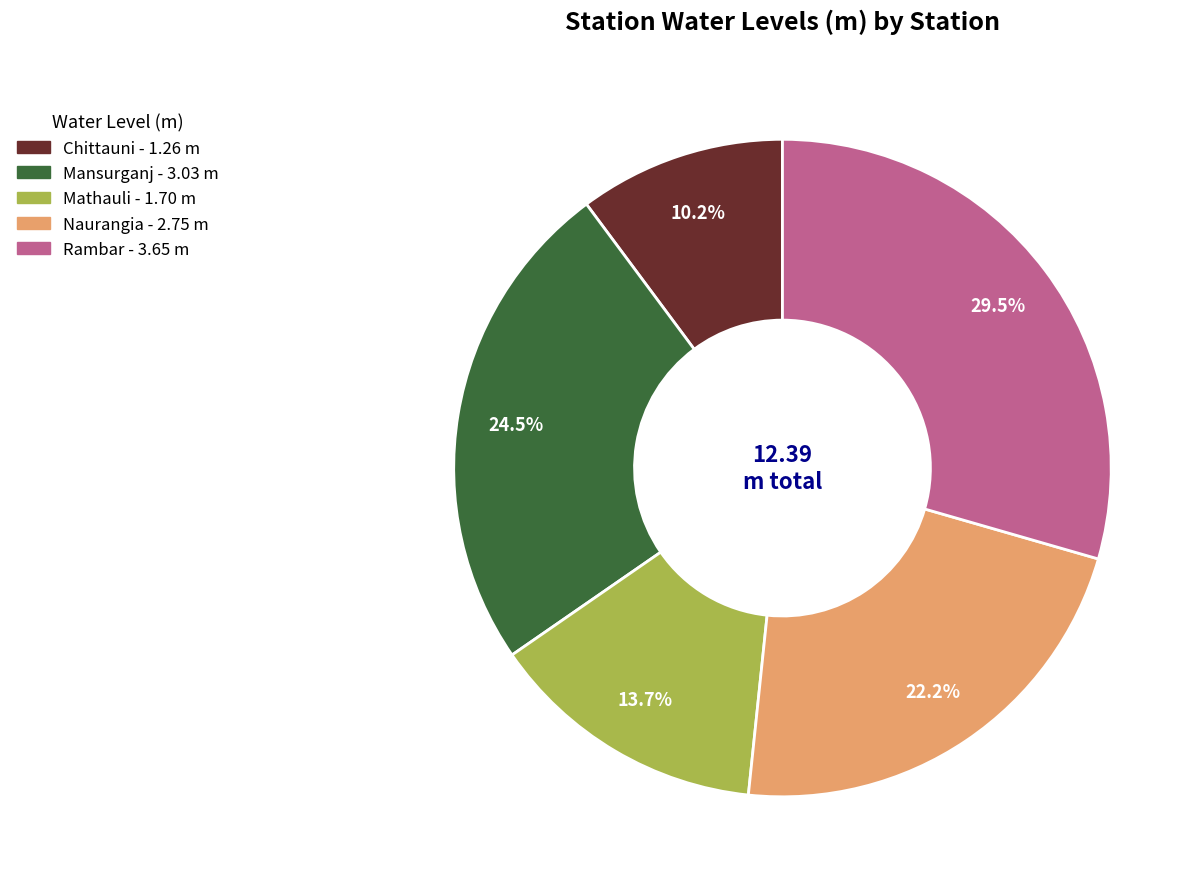

Which has a higher value, Rambar or Naurangia?

Rambar